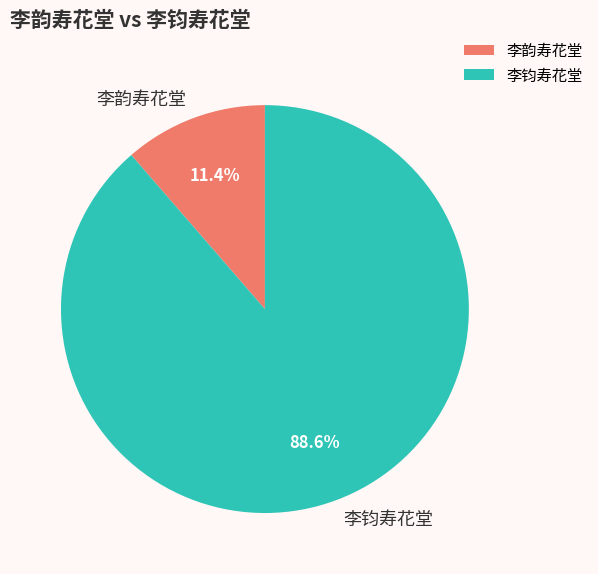

To the nearest percent, what is the difference between the largest and smallest slice percentages?

77%